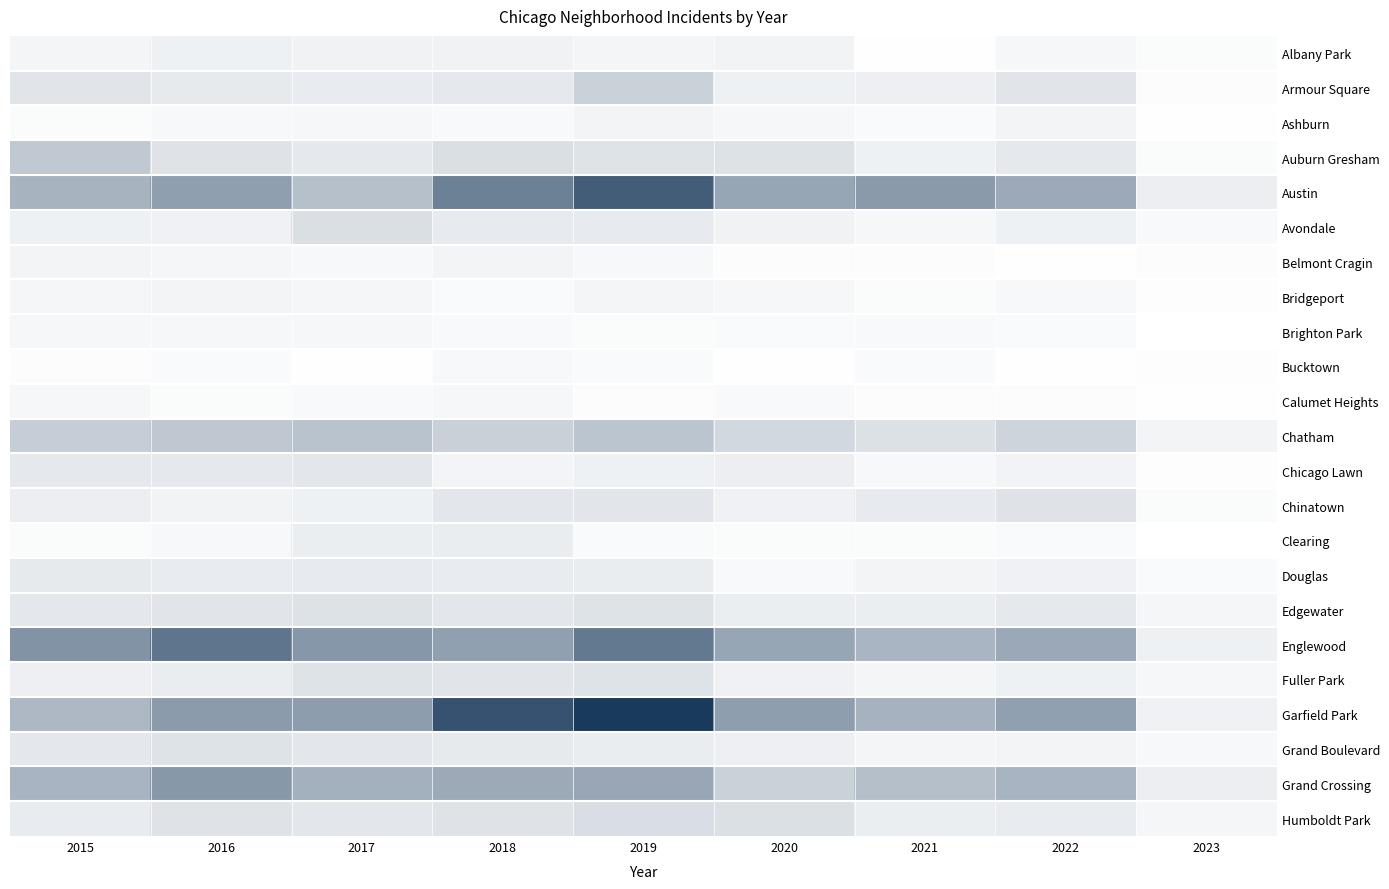

Which has a higher value, 2017 or 2020?

2017